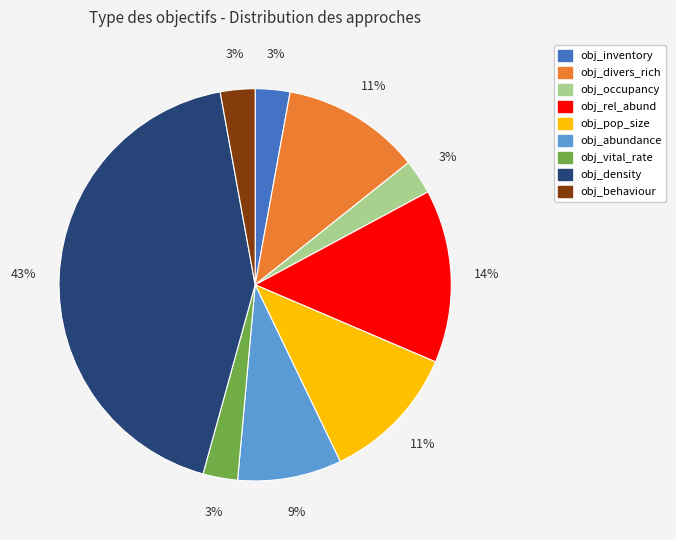

Count the number of slices in the pie.

9